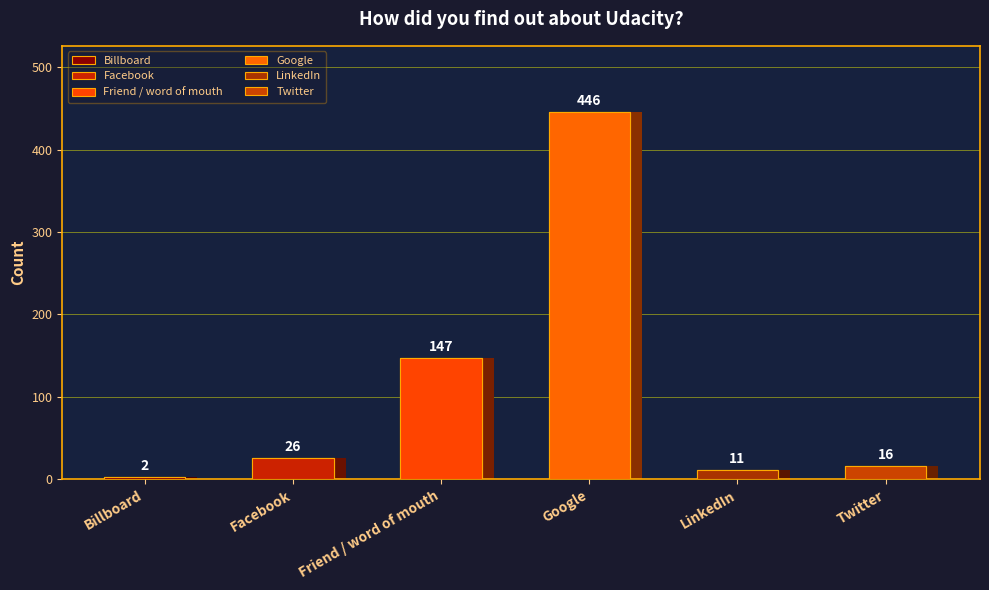

At which label is the value closest to 224?

Friend / word of mouth